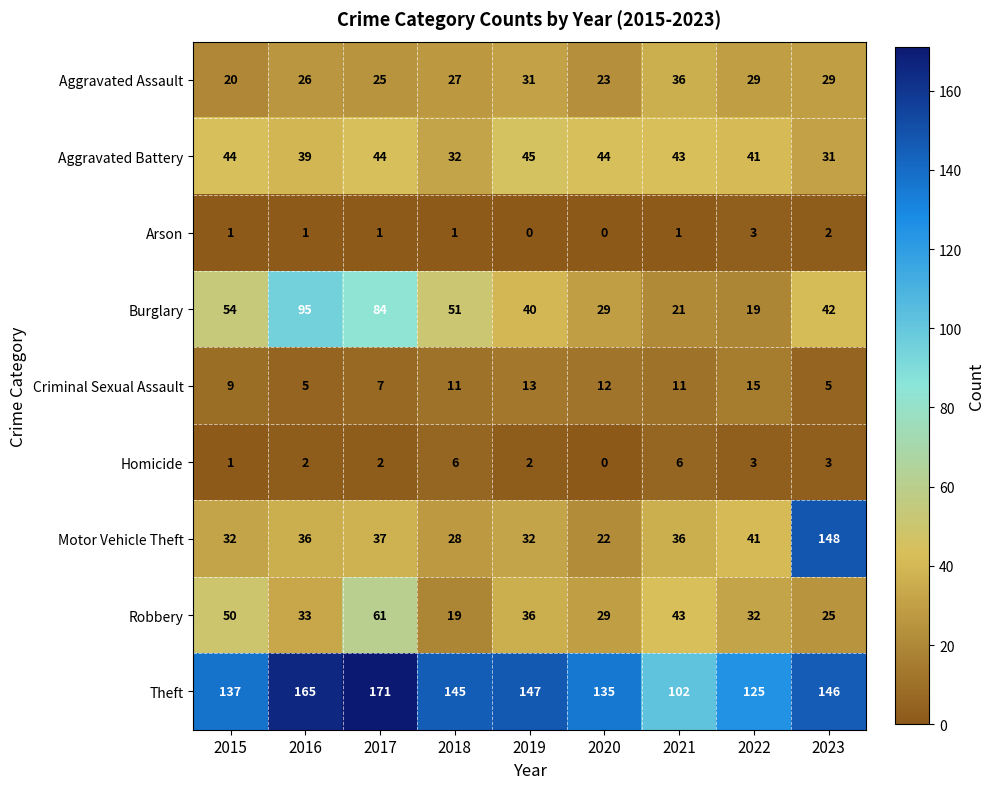

Which series changed the most between 2015 and 2016?

Burglary